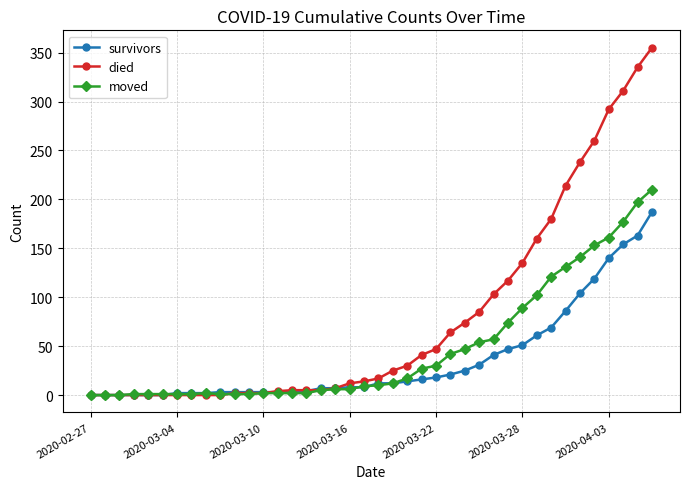

List the series in order of their overall mean, lowest first.

survivors, moved, died